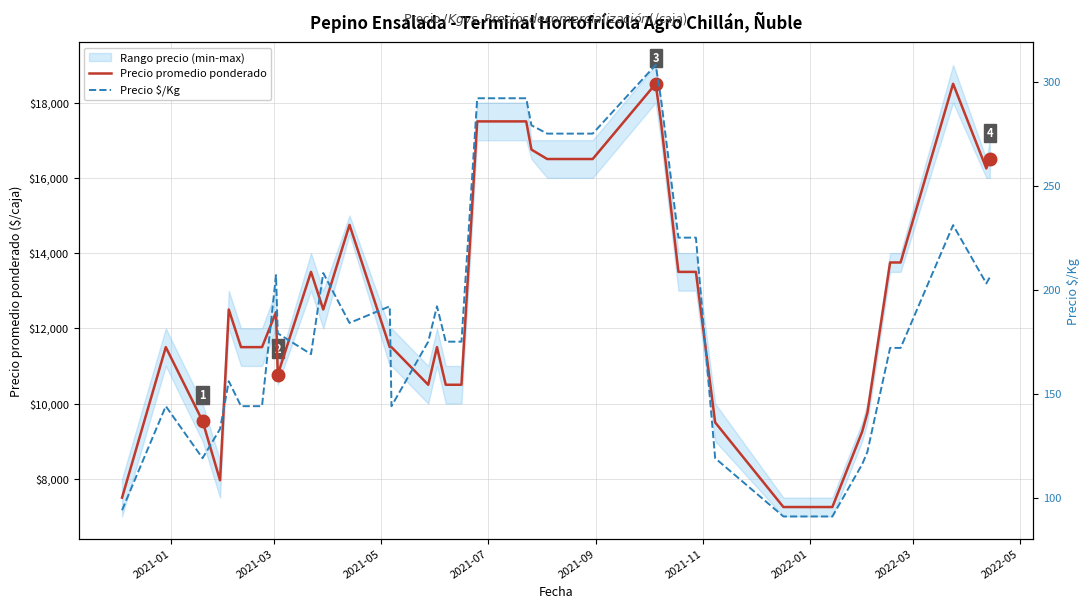

Is the value of Precio promedio ponderado at 2022-03 greater than the value of Precio $/Kg at 15?

Yes